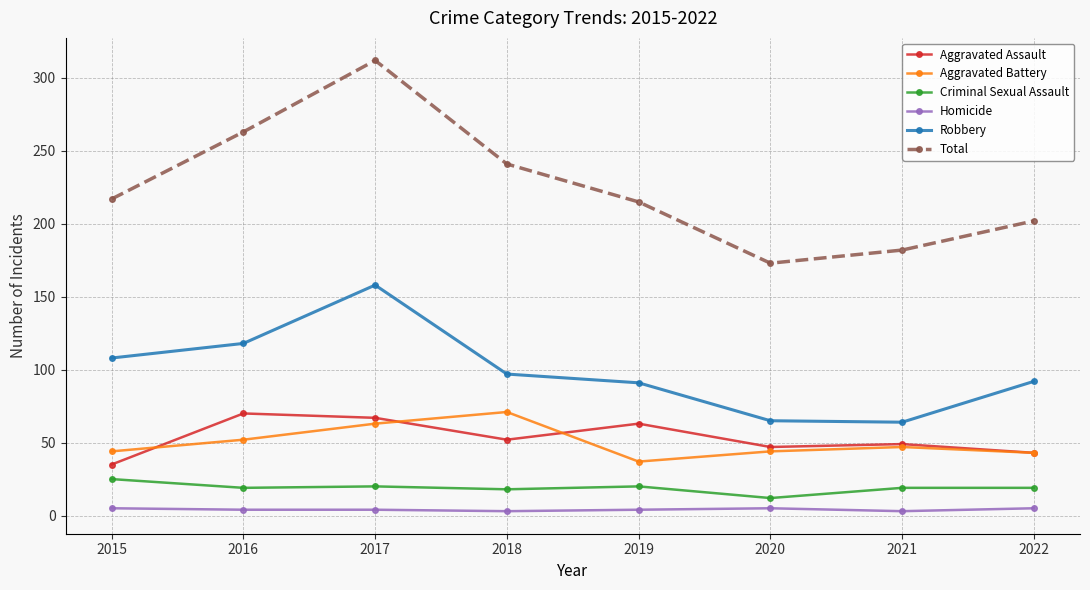

The value of Homicide at 2016 is 4. True or false?

True